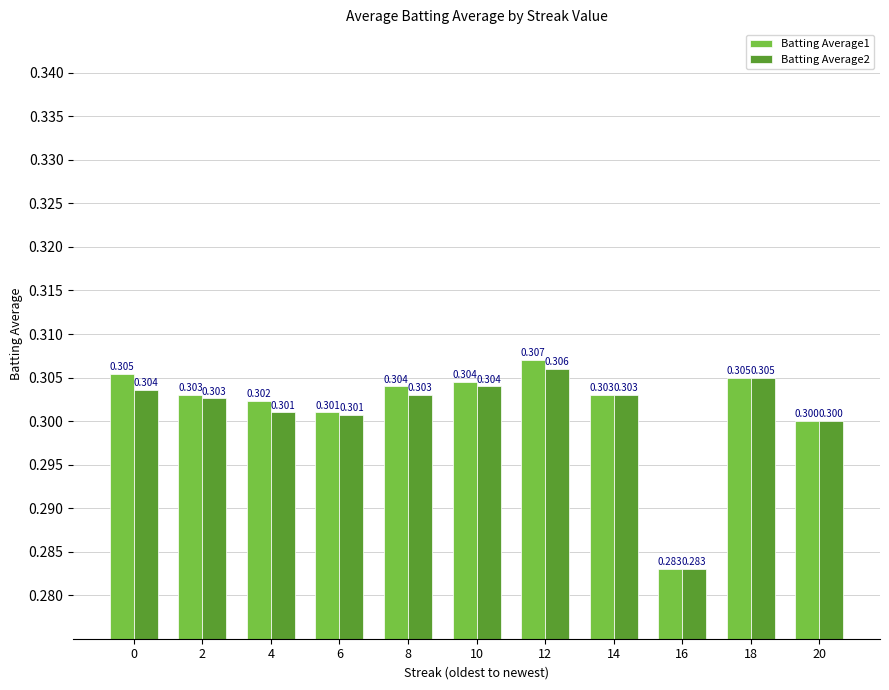

The value of Batting Average2 at 18 is 0.3. True or false?

True